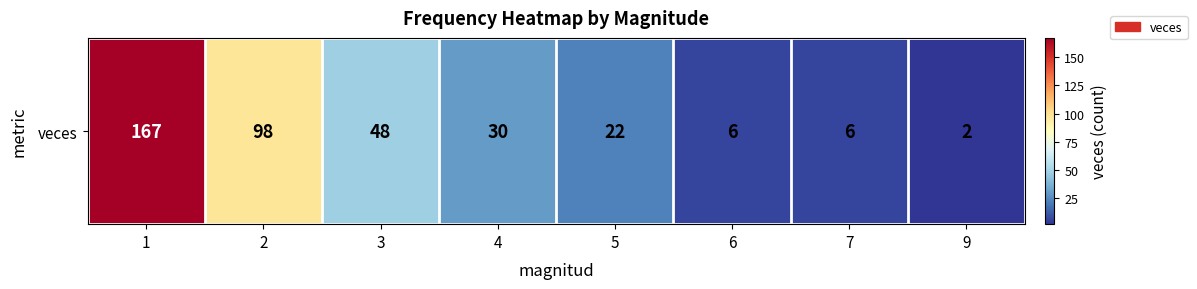

What is the change in value from 3 to 5?

-26